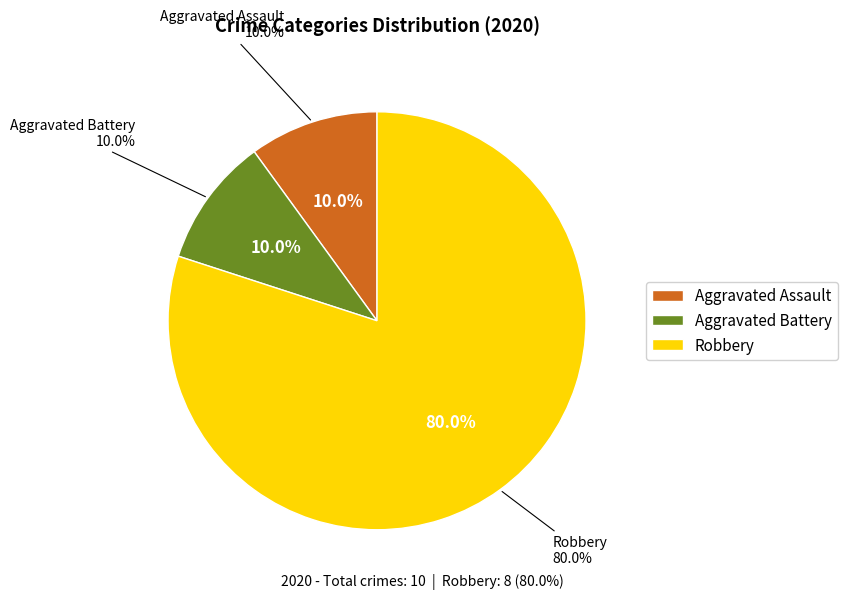

Rank the categories by value from highest to lowest.

Robbery, Aggravated Assault, Aggravated Battery